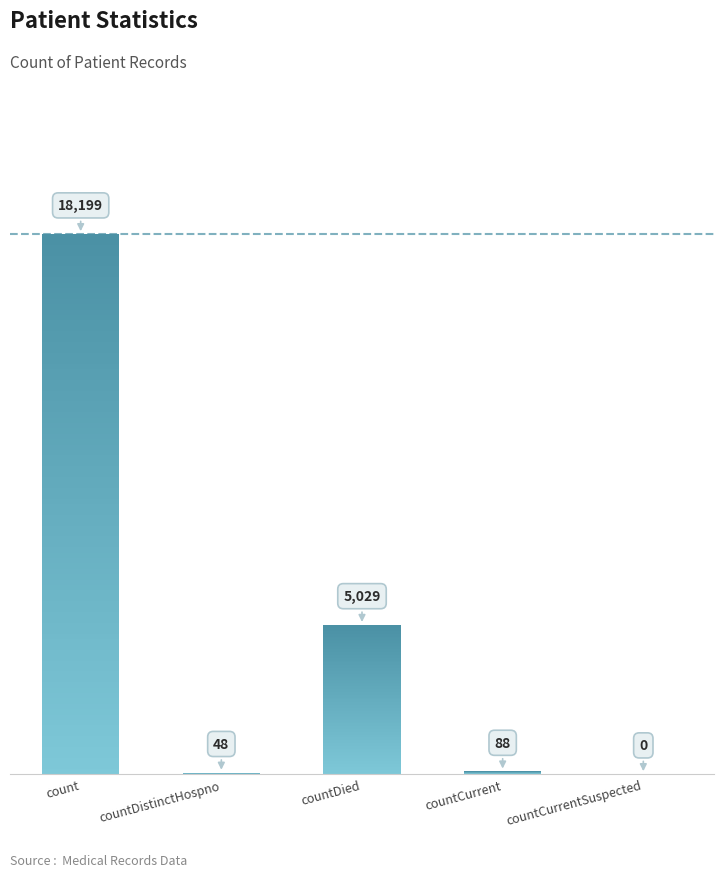

What is the change in value from countDied to countCurrentSuspected?

-5029